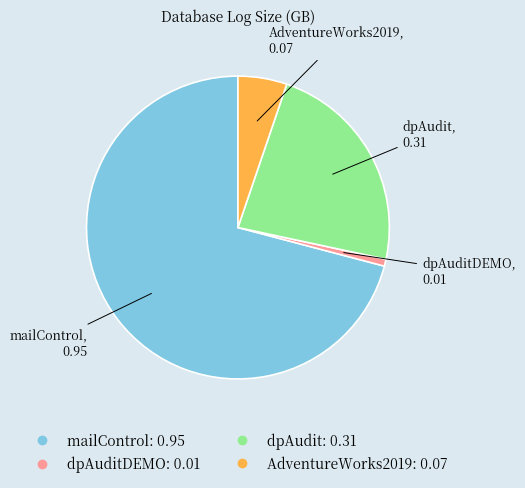

Does any single category account for the majority?

Yes